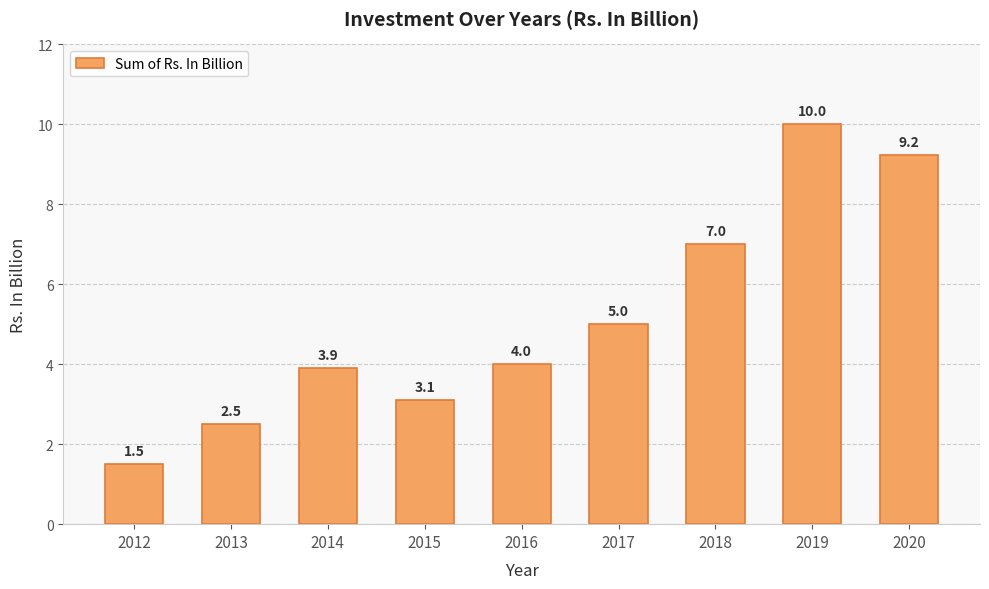

What is the sum of the values at 2016 and 2020?

13.2